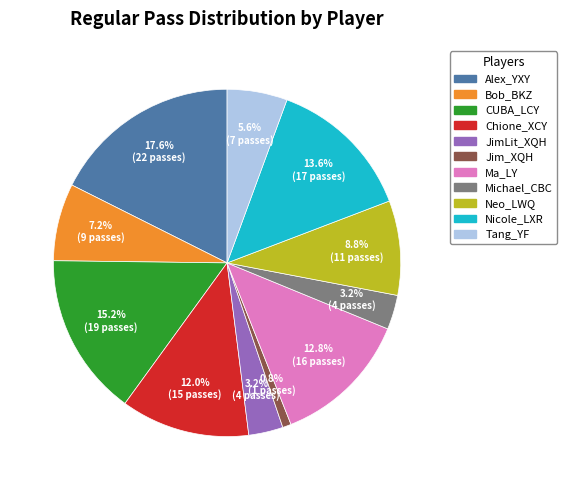

To the nearest percent, what portion does Alex_YXY represent?

18%